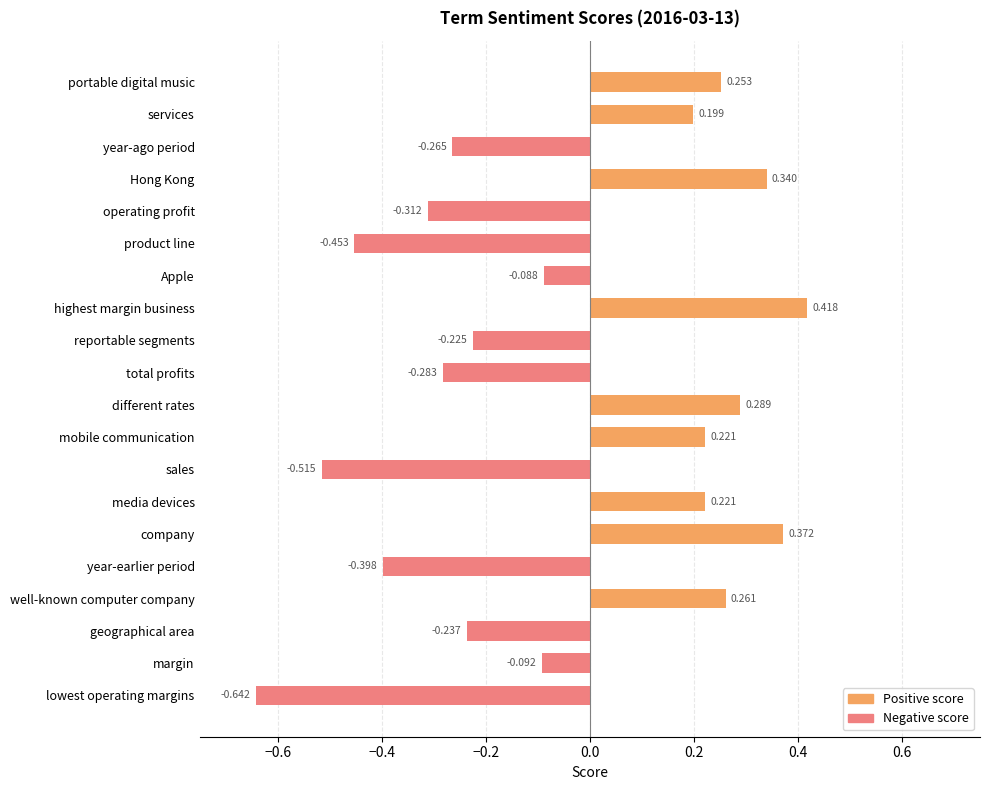

How many bars are there in each group?

2